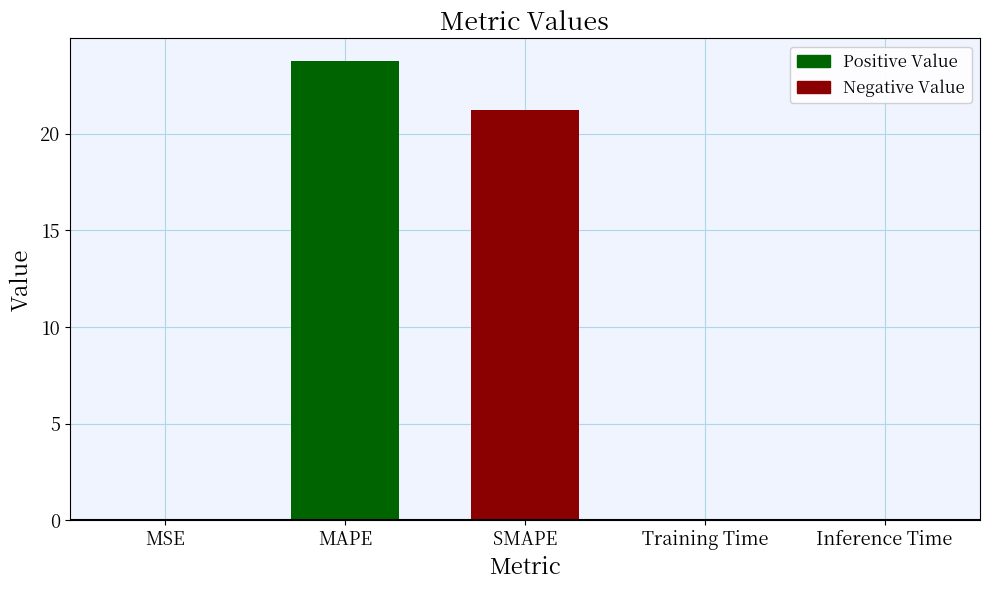

What is the sum of the values at SMAPE and Inference Time?

21.3